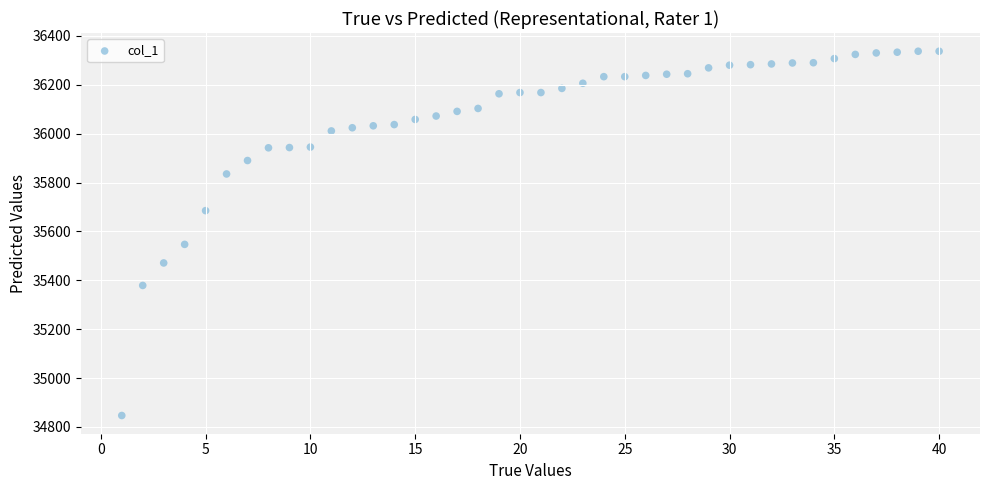

What is the range of X values (max minus min)?

39